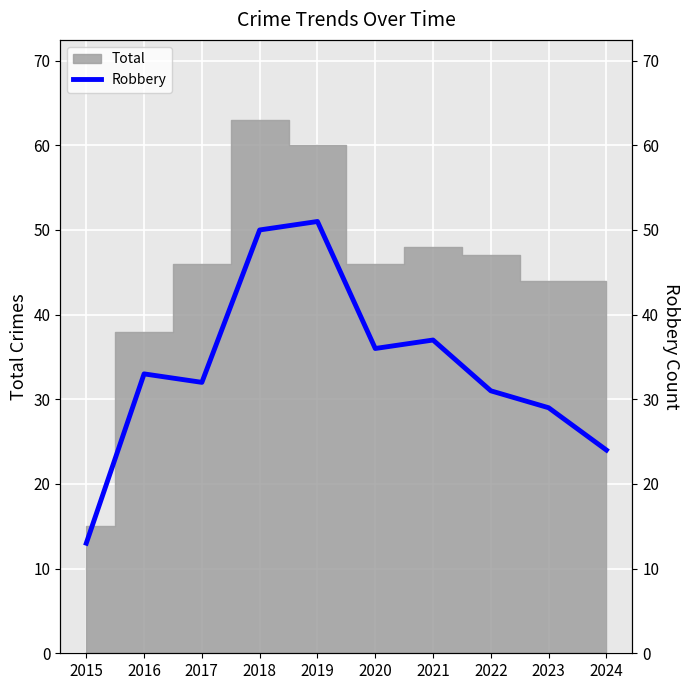

Reading left to right, extract all data points from this chart.

2015=13	2016=33	2017=32	2018=50	2019=51	2020=36	2021=37	2022=31	2023=29	2024=24